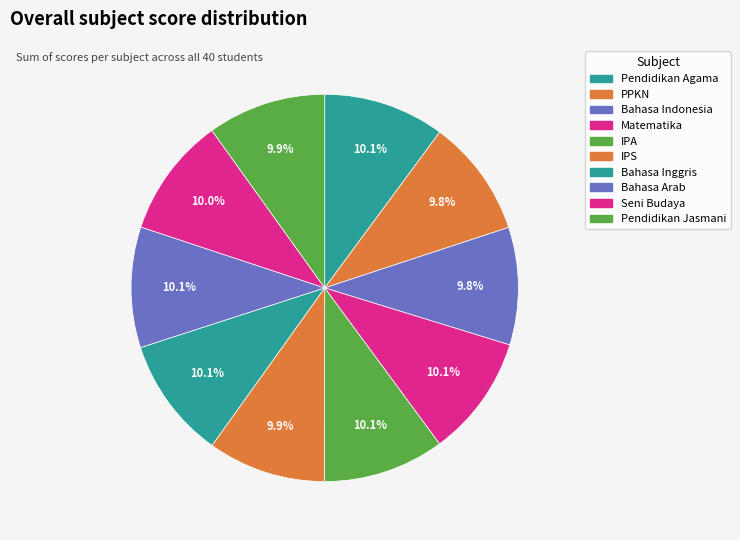

Count the number of slices in the pie.

10